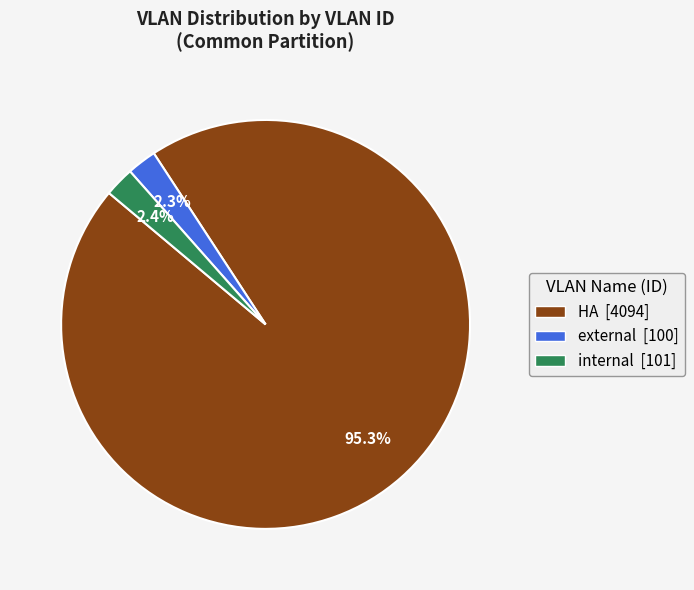

Count the number of slices in the pie.

3